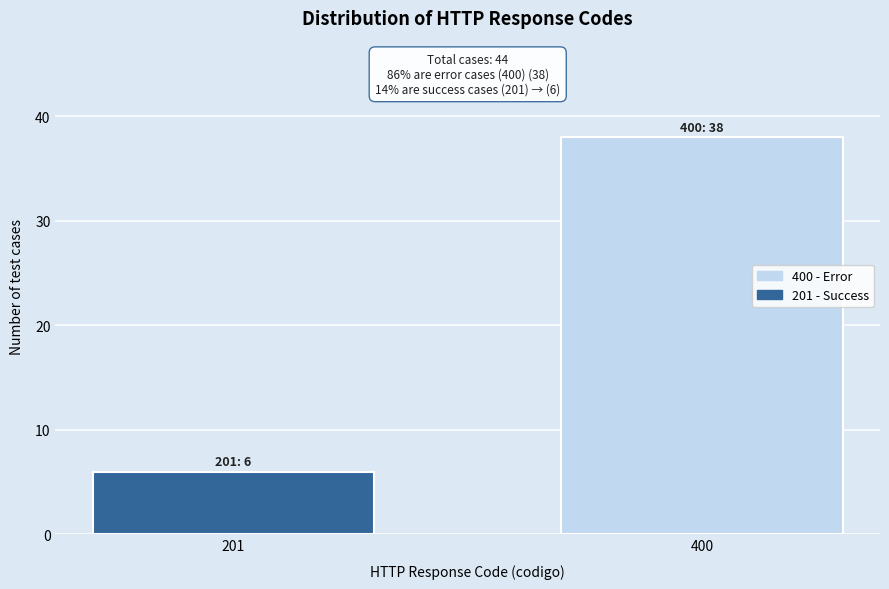

Reading right to left, list all the values displayed in this chart.

38	6